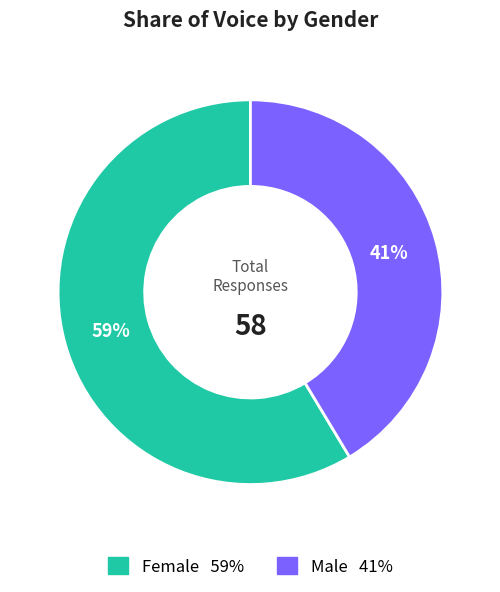

To the nearest percent, what is the average slice percentage?

50%